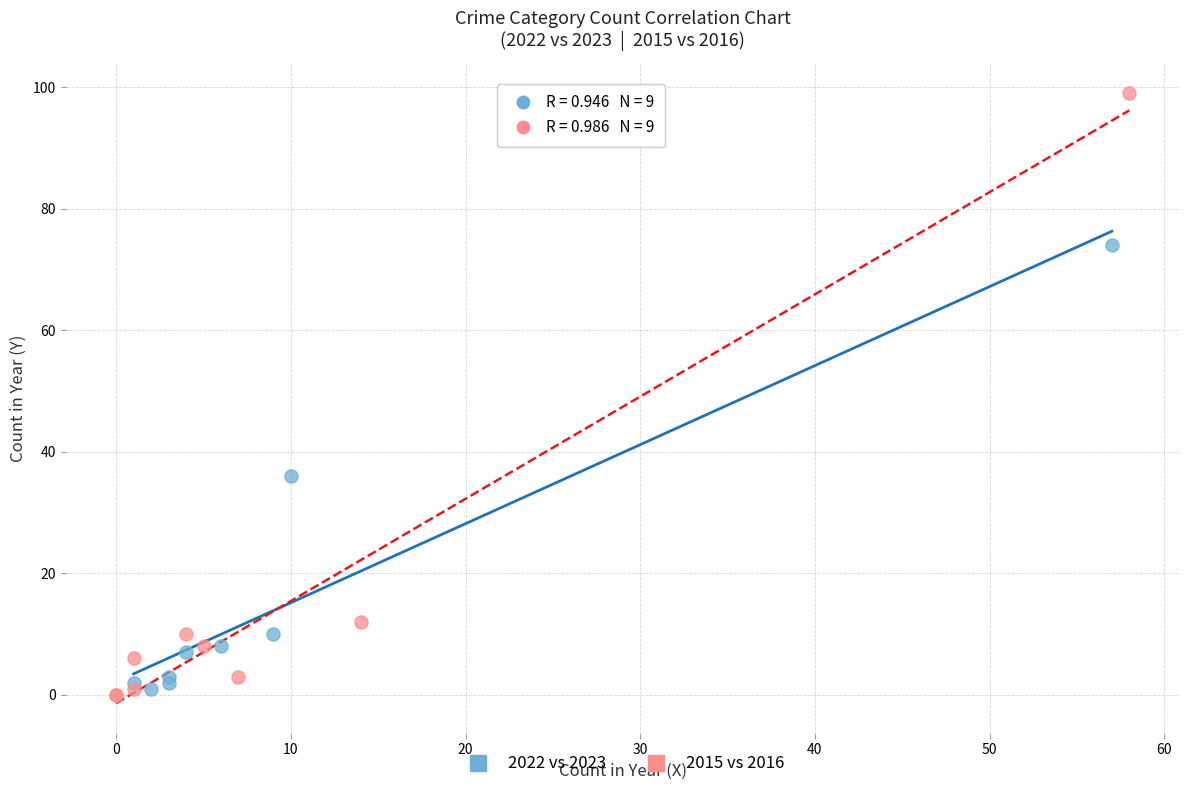

Which series has the largest Y range (max minus min)?

2015 vs 2016